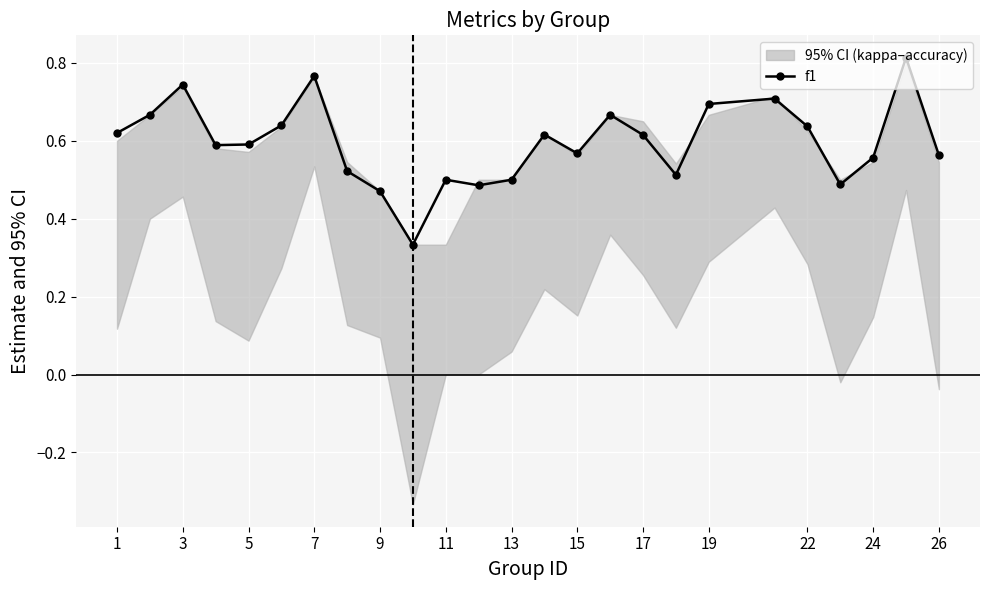

Is it true that f1 equals 1.0 at 7?

False